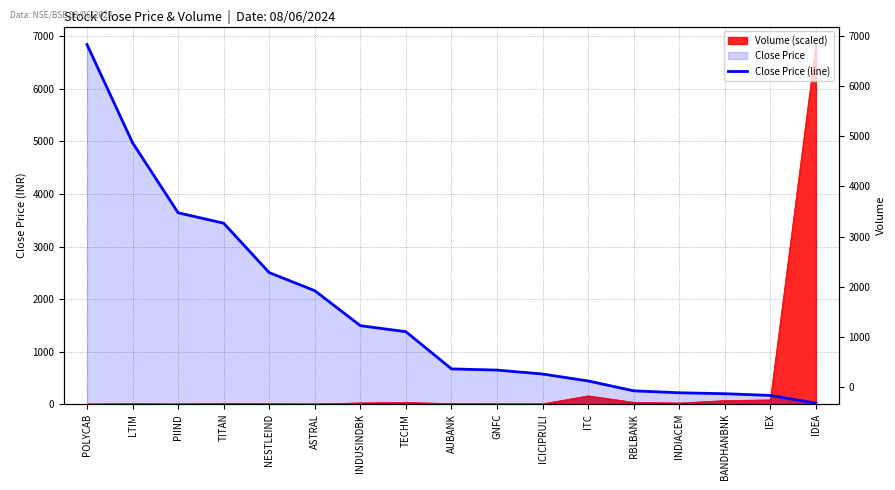

What is the value of the 13th point from the left?

251.2